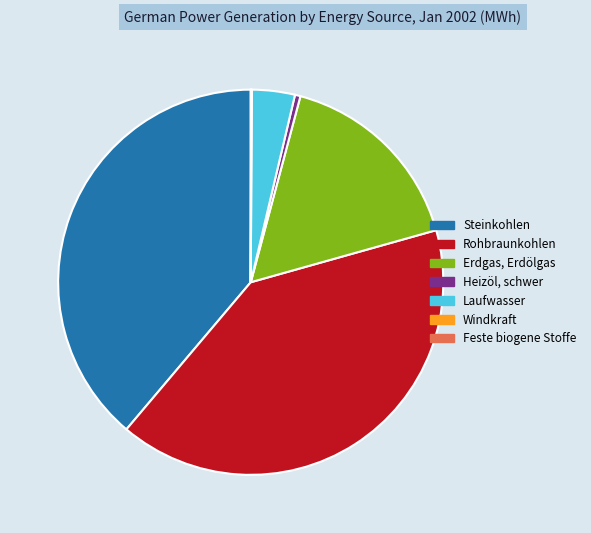

Which has a higher value, Erdgas, Erdölgas or Heizöl, schwer?

Erdgas, Erdölgas